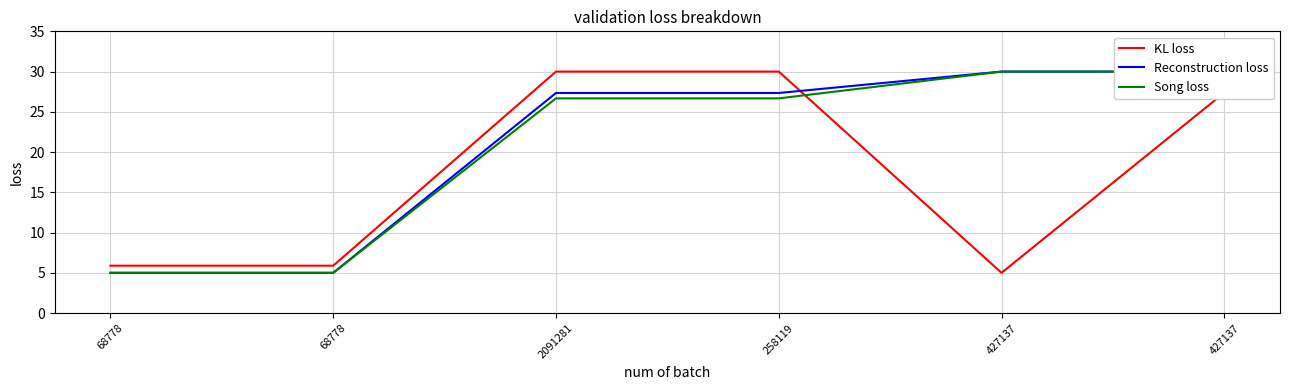

Where is Song loss nearest to the value 17?

2091281